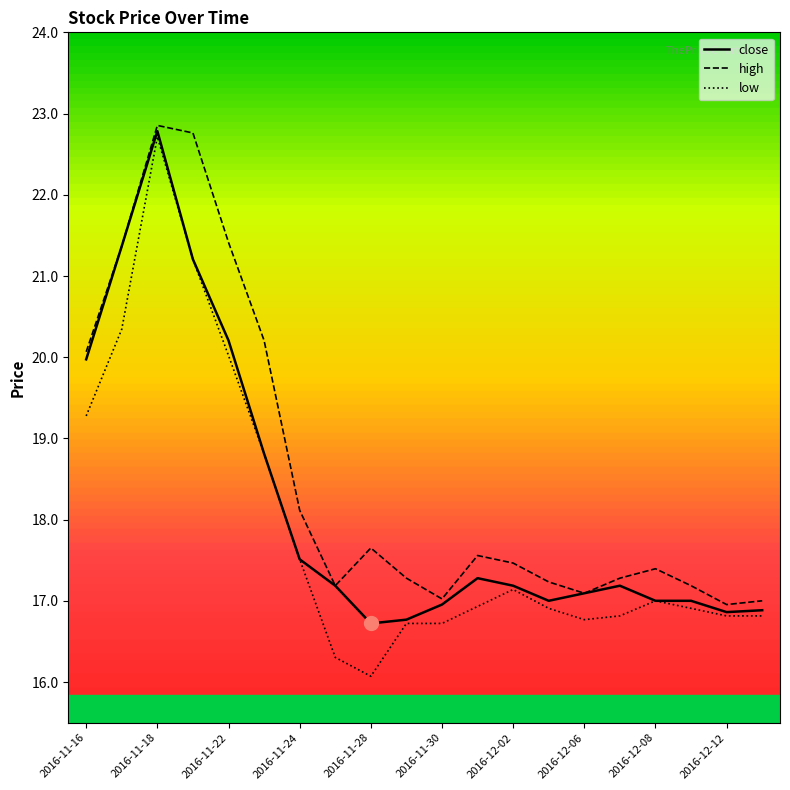

Which series has the widest spread of values?

low